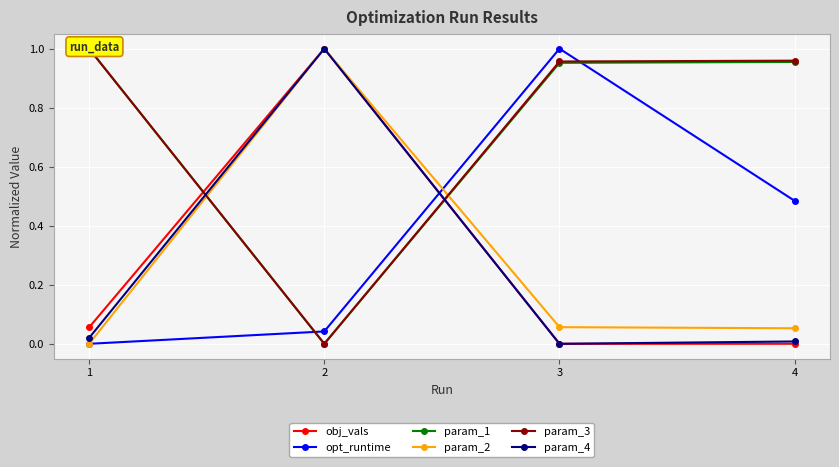

What is the total value across all series at 4?

2.5